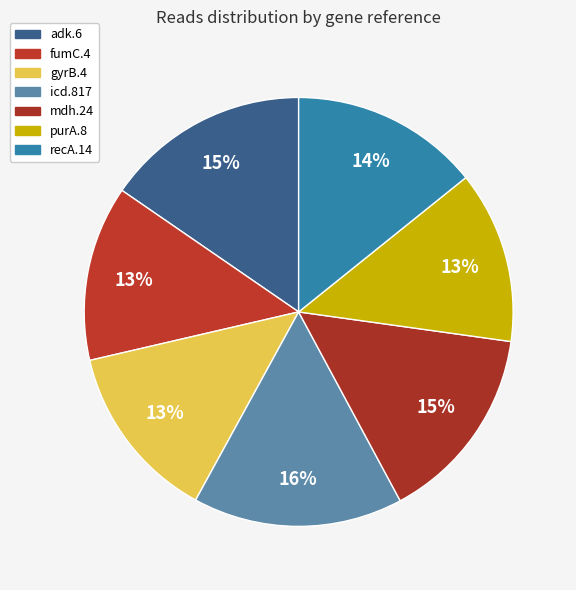

Combined, what portion of the pie is gyrB.4 and fumC.4?

26.6%